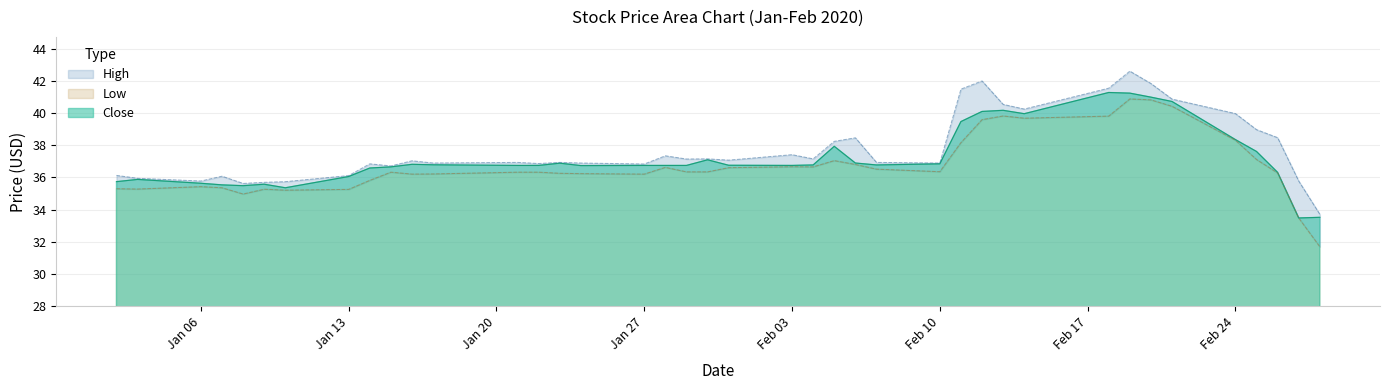

What is the sum of the Close values at 2020-02-27 and 2020-01-08?

69.0